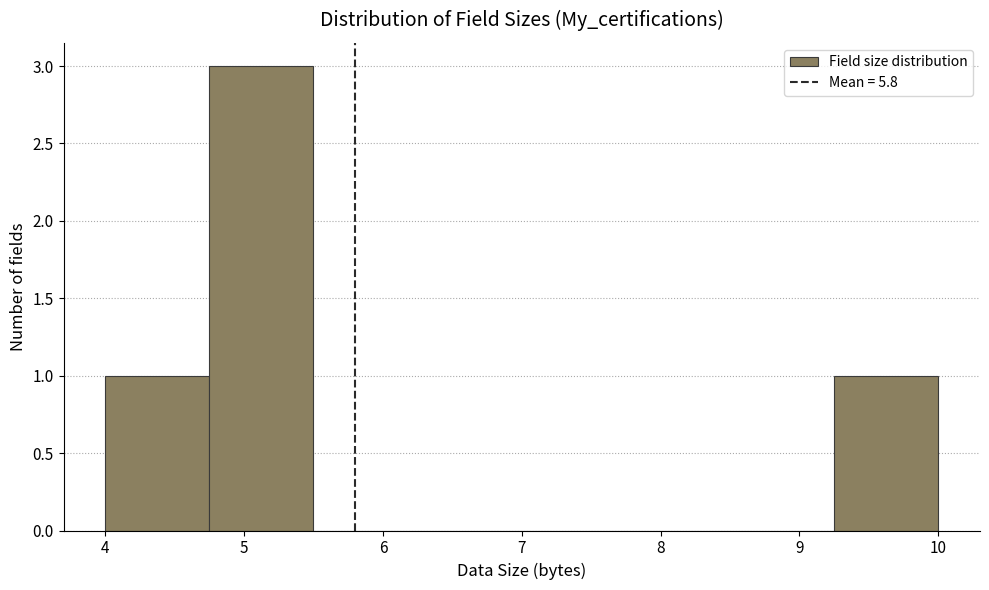

Reading left to right, list every bar in this chart as the range it spans on the x-axis followed by its height. Neither the bar edges nor the heights are printed on the chart, so give them approximately, as read against the axes.

4.00 to 4.75: 1
4.75 to 5.50: 3
5.50 to 6.25: 0
6.25 to 7.00: 0
7.00 to 7.75: 0
7.75 to 8.50: 0
8.50 to 9.25: 0
9.25 to 10.00: 1